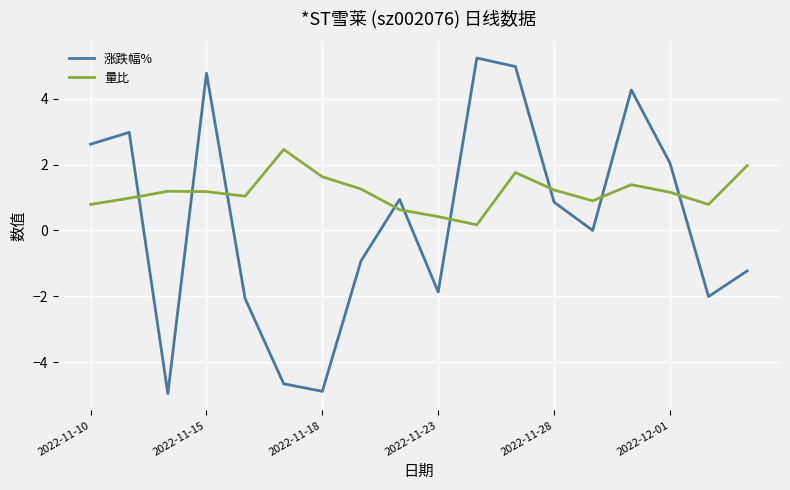

Rank the series by their average value, from lowest to highest.

涨跌幅%, 量比